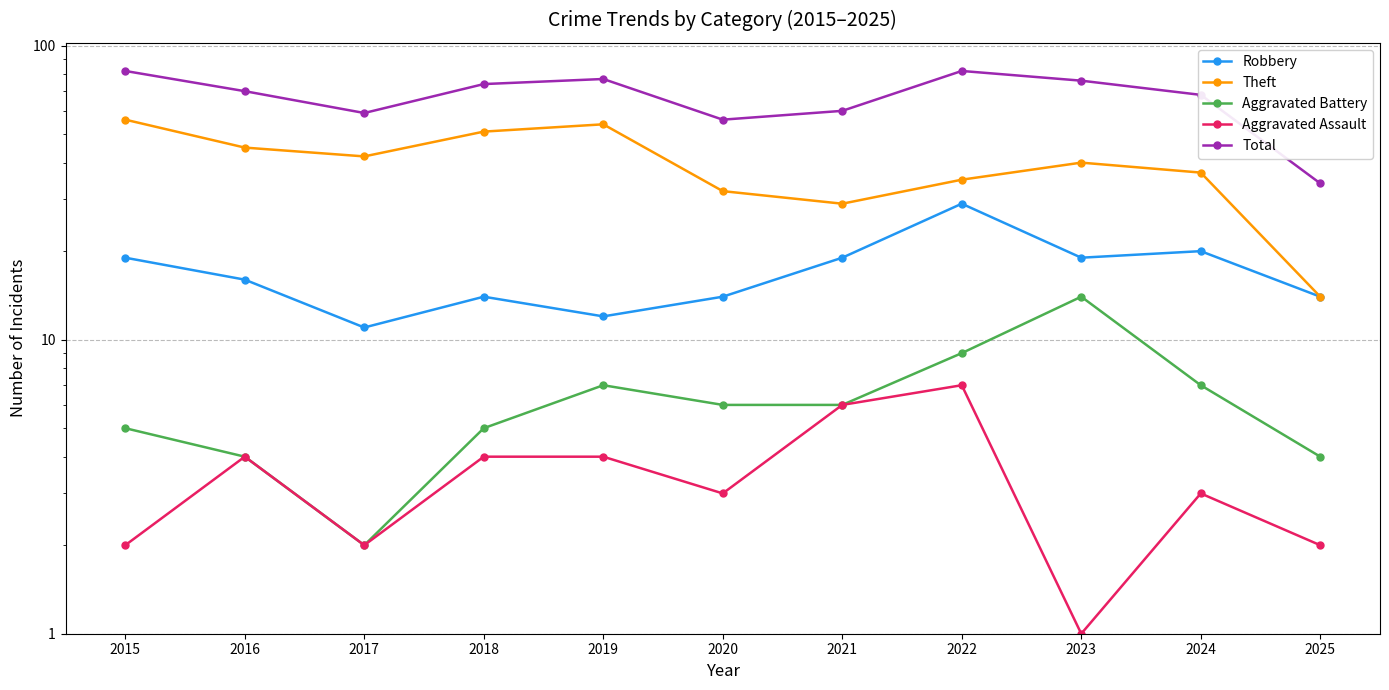

What is the sum of all Theft values?

435